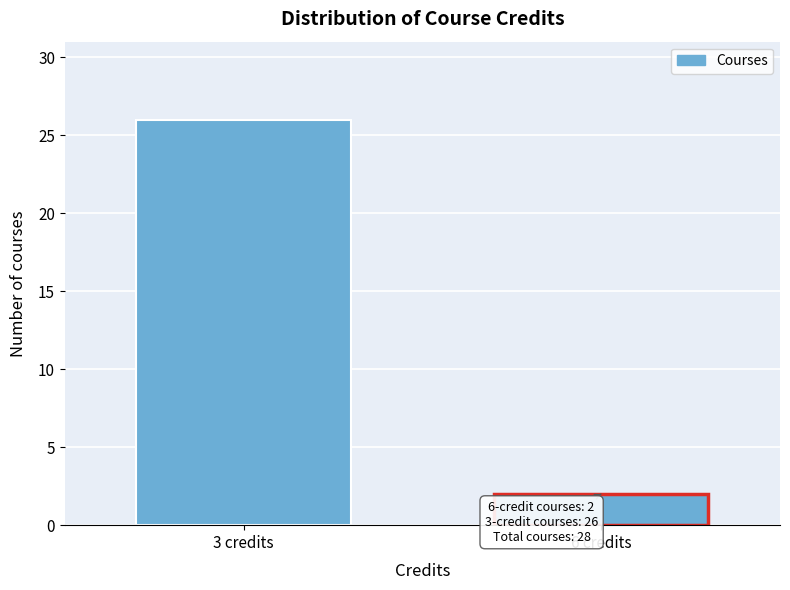

Reading left to right, extract all data points from this chart.

26	2